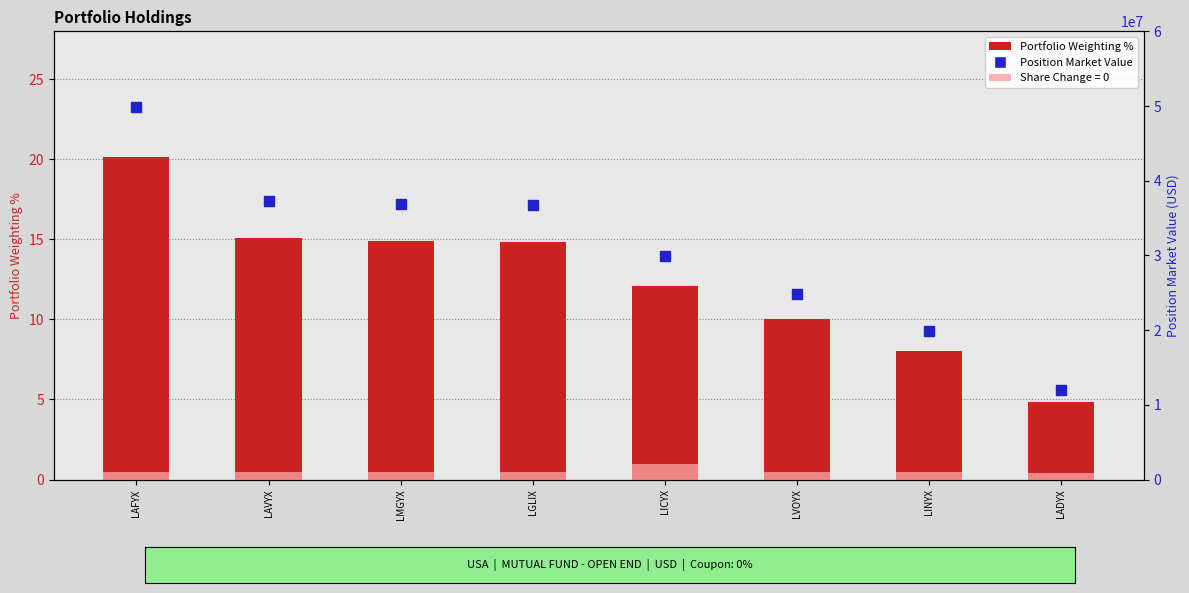

Which series has the largest total across all categories?

Position Market Value